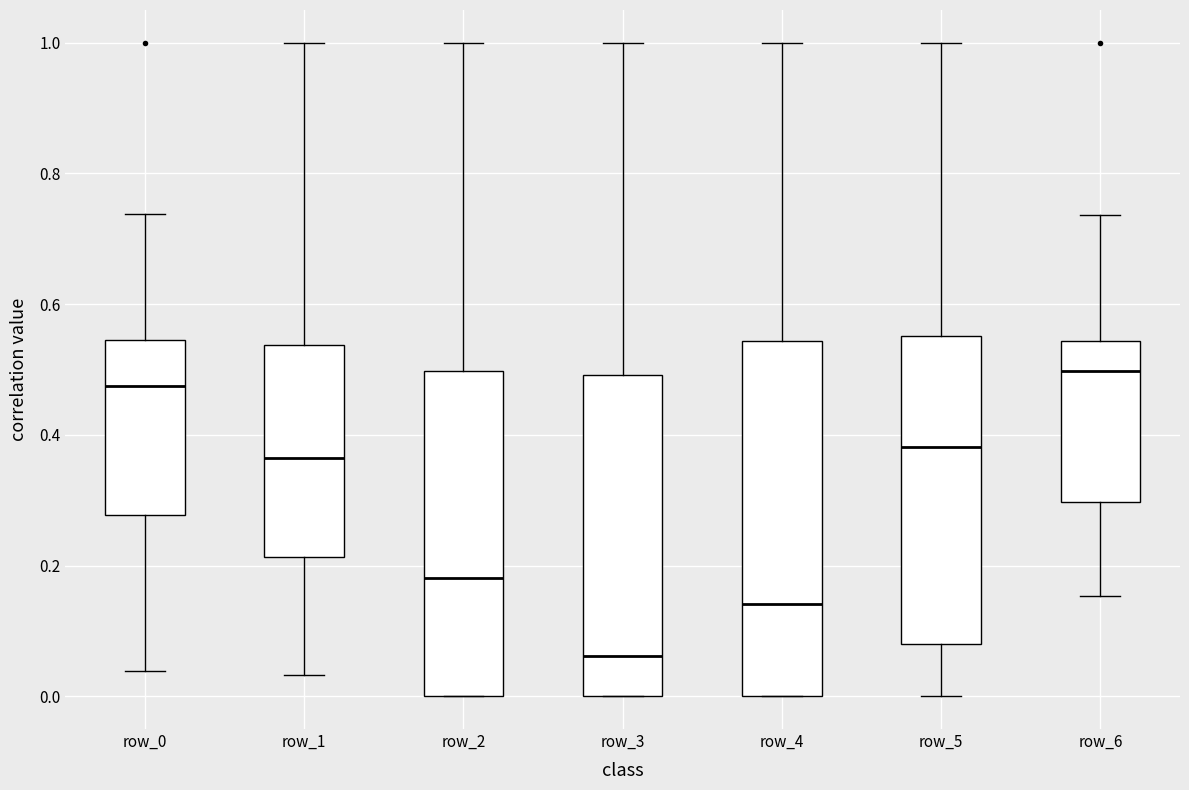

Comparing the boxes themselves (not the whiskers), which one is the tallest?

row_4